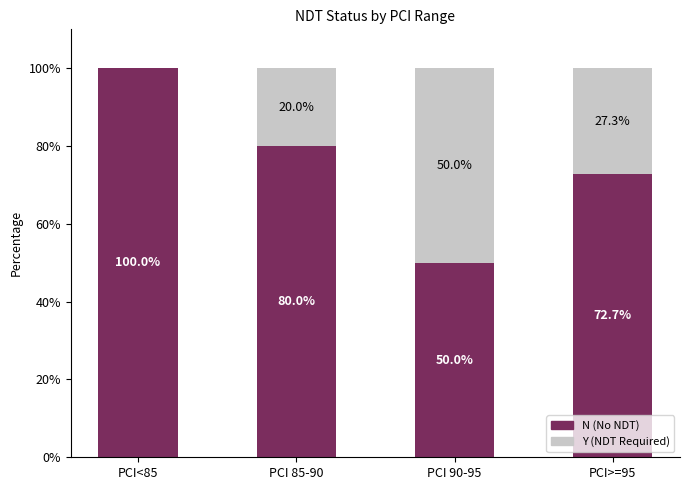

Reading right to left, list the values for the N series.

PCI>=95=72.7	PCI 90-95=50.0	PCI 85-90=80.0	PCI<85=100.0